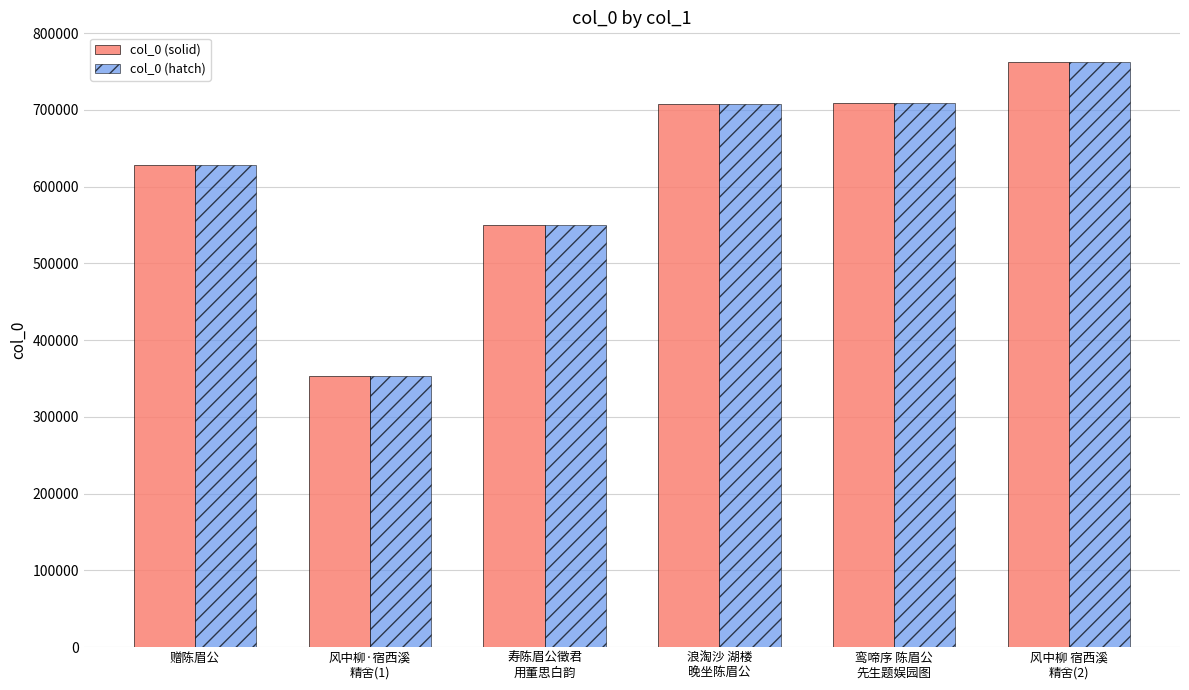

What position from the right is 浪淘沙 湖楼
晚坐陈眉公?

3